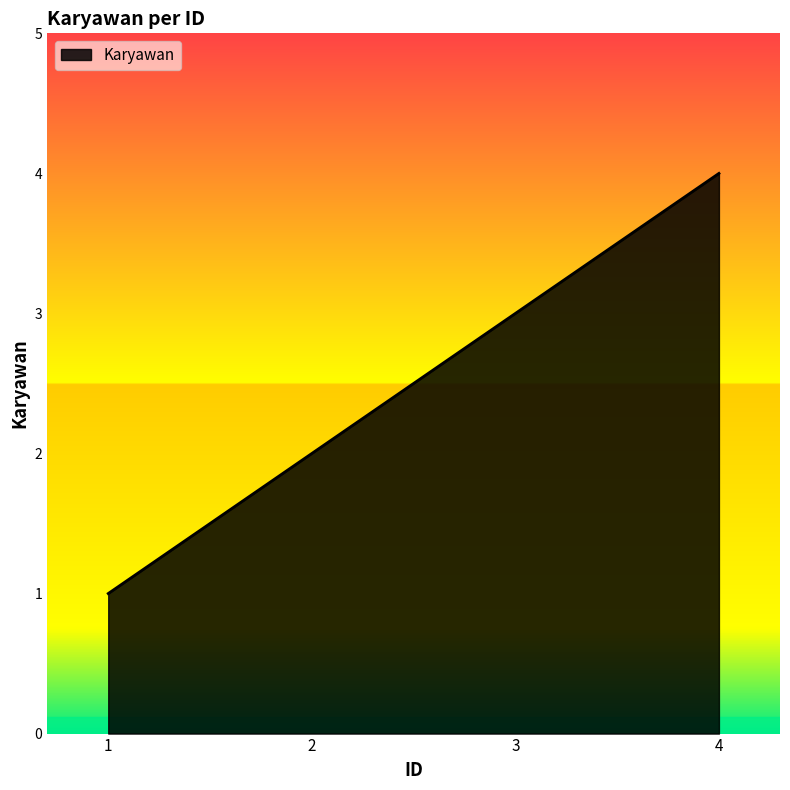

How many values are below 3?

2